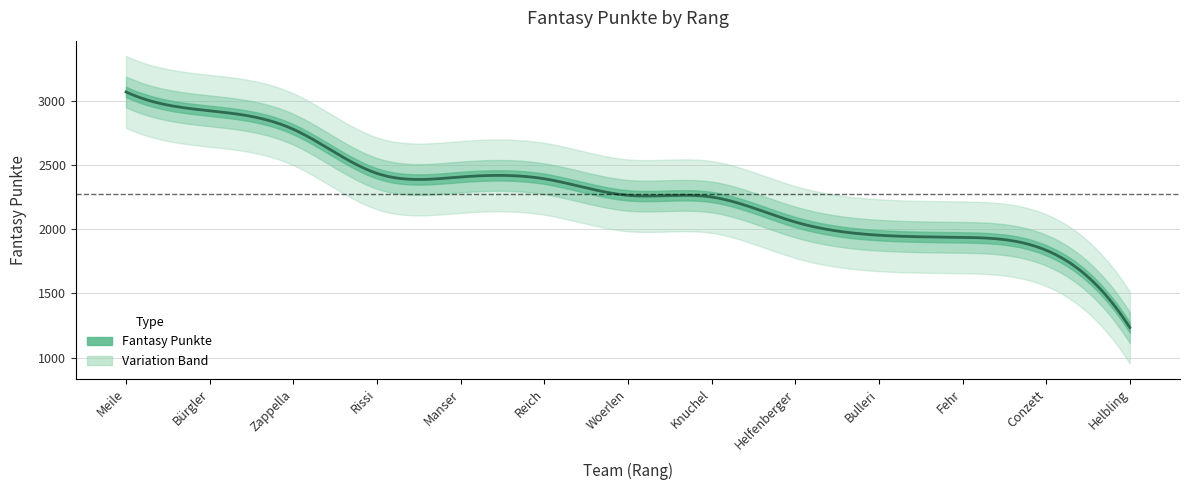

Reading left to right, extract all data points from this chart.

3071	2924	2780	2436	2408	2394	2265	2252	2057	1954	1937	1837	1234